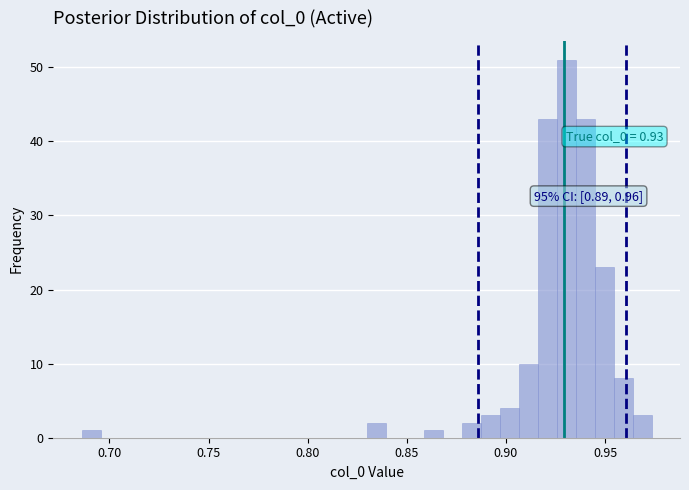

Around what value on the x-axis is the tallest bar? Give the approximate position of its centre, as read against the axis.

0.930